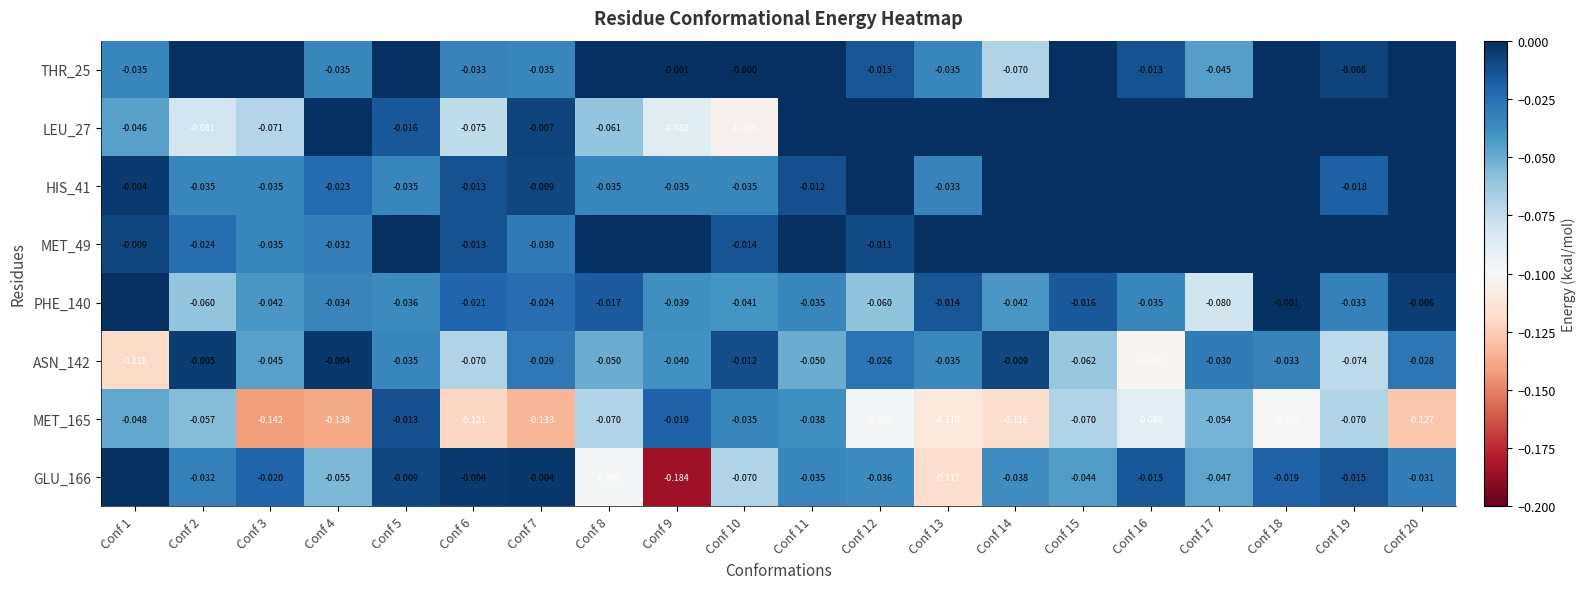

Is the value of MET_165 at Conf 16 greater than the value of ASN_142 at Conf 4?

No